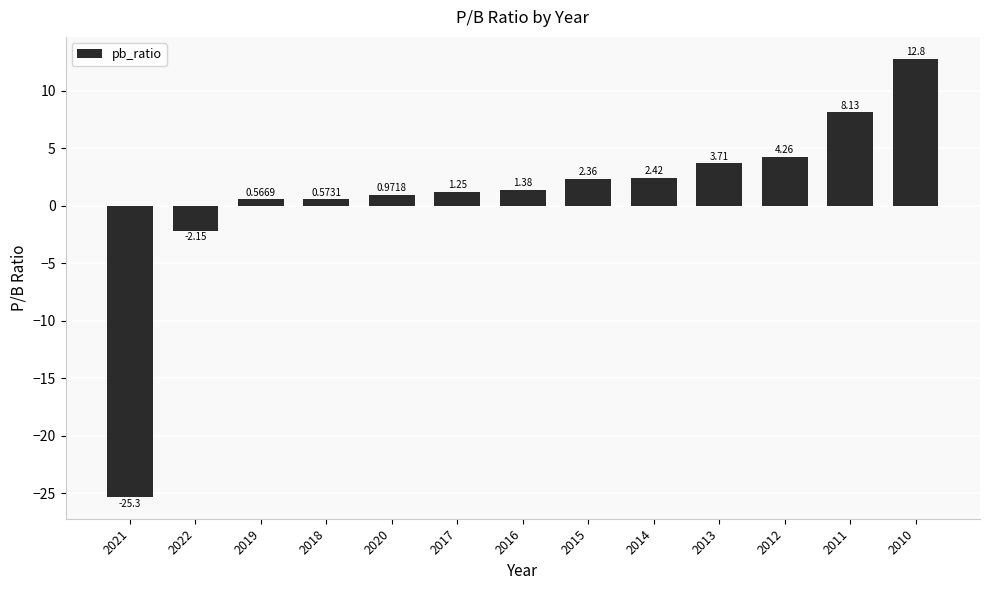

What is the label of the 9th bar from the left?

2014